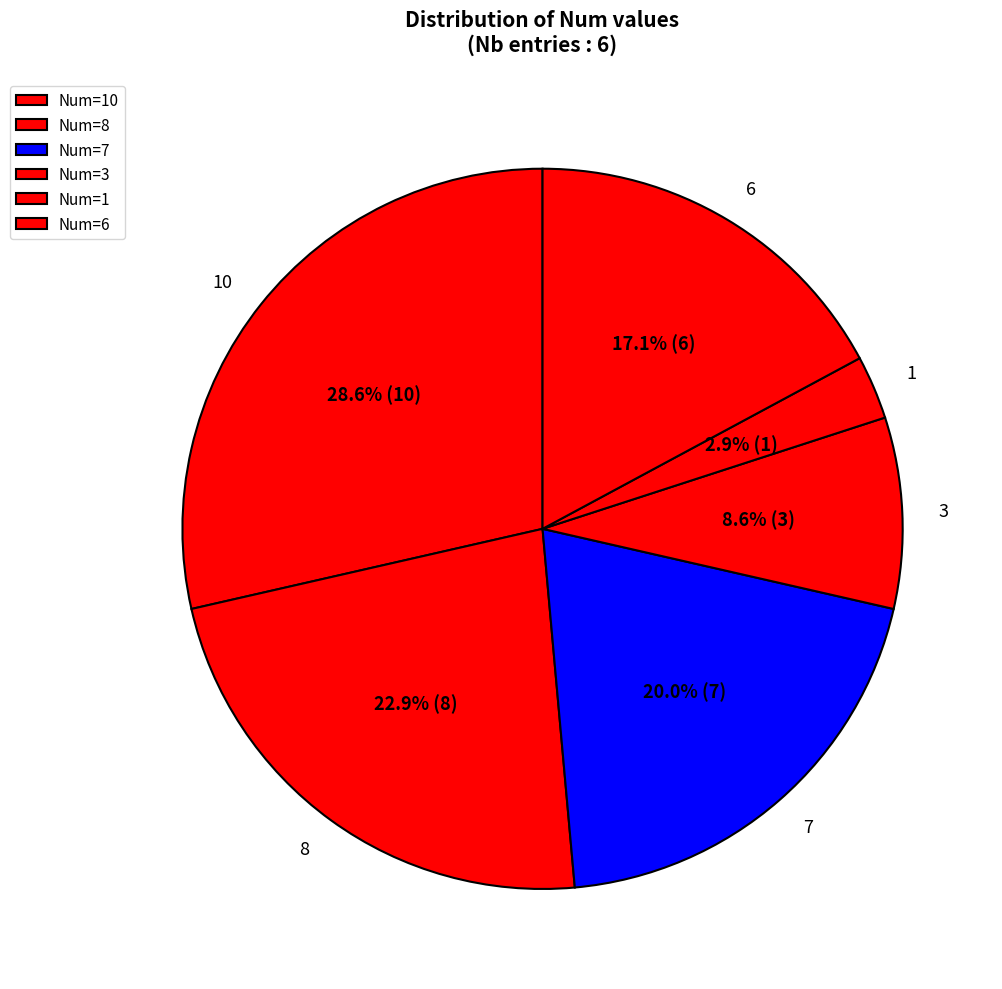

Is there a majority slice in this chart?

No